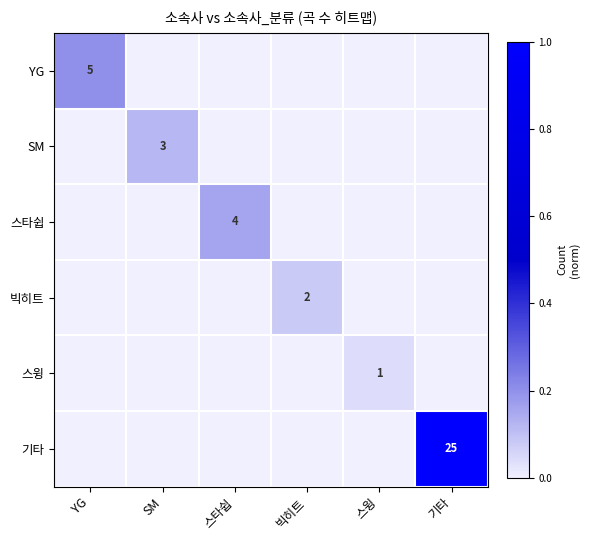

At how many categories does at least one series exceed 0?

6